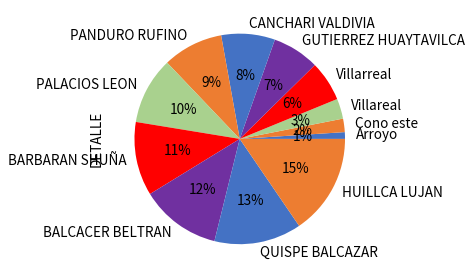

Is it true that BARBARAN SHUÑA is 3% of the pie?

False